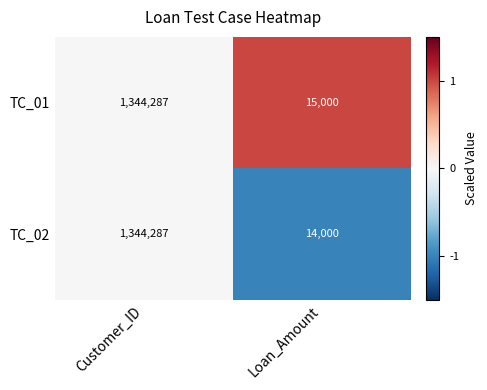

What is the approximate value of TC_02 at Customer_ID?

1344287